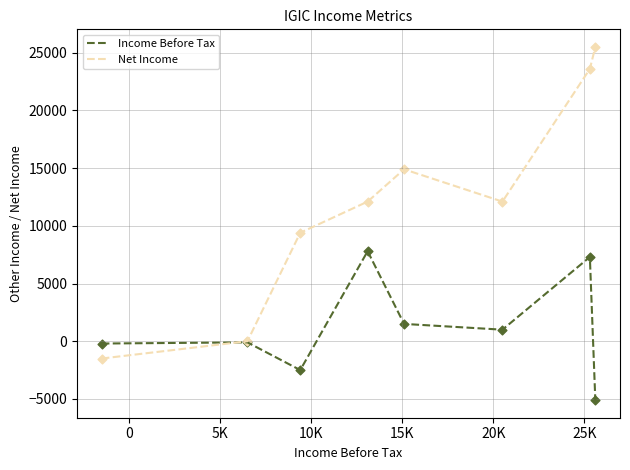

Which series has the largest range (max minus min)?

Net Income